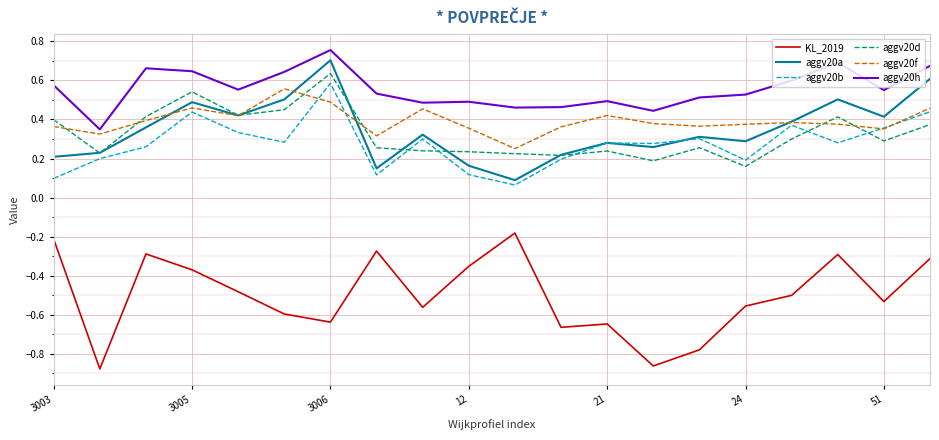

True or false: aggv20b and aggv20d cross at least once.

True